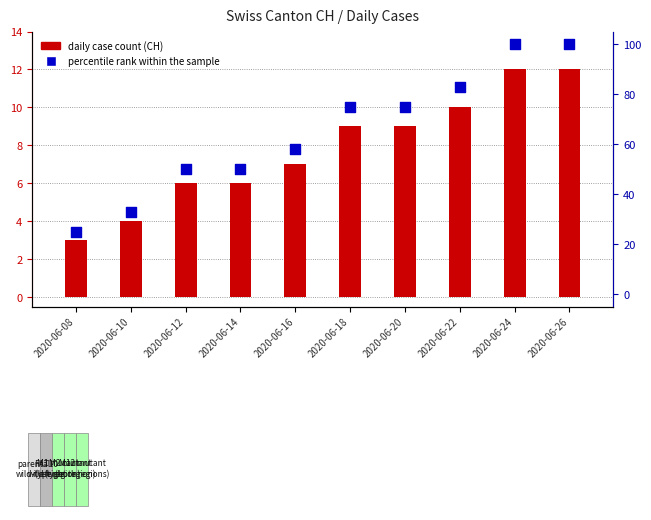

Which series has the widest spread of Y values?

percentile rank within the sample